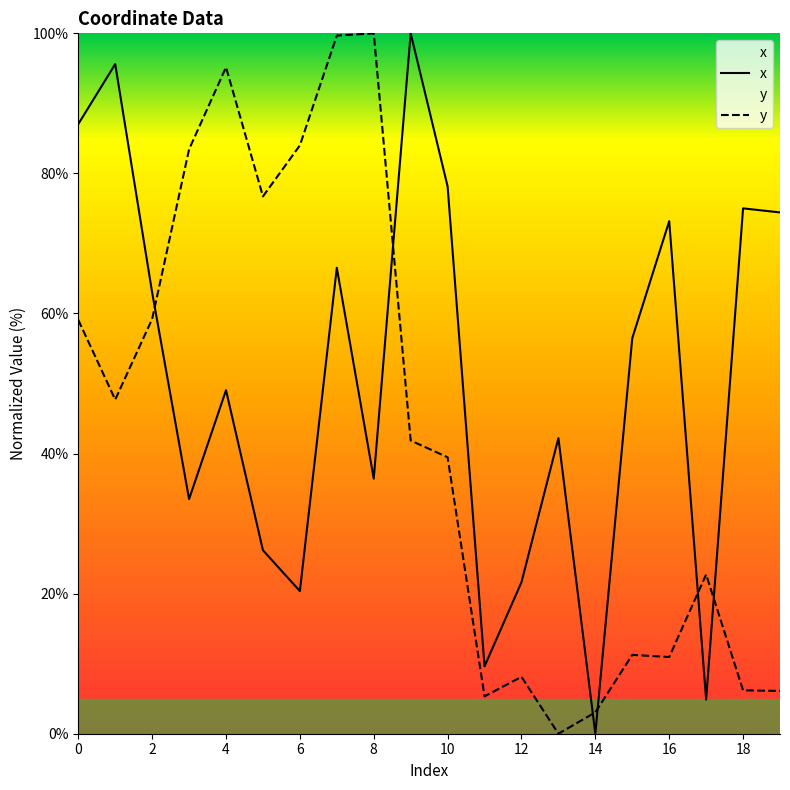

At which label is x closest to 50?

4